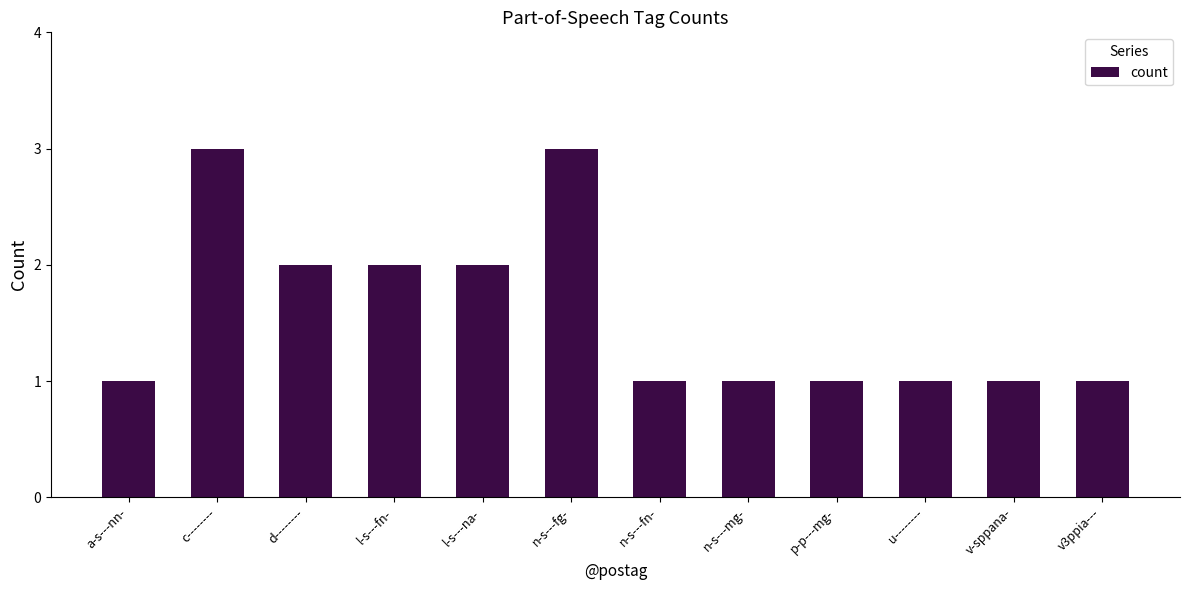

Are the bars horizontal?

No